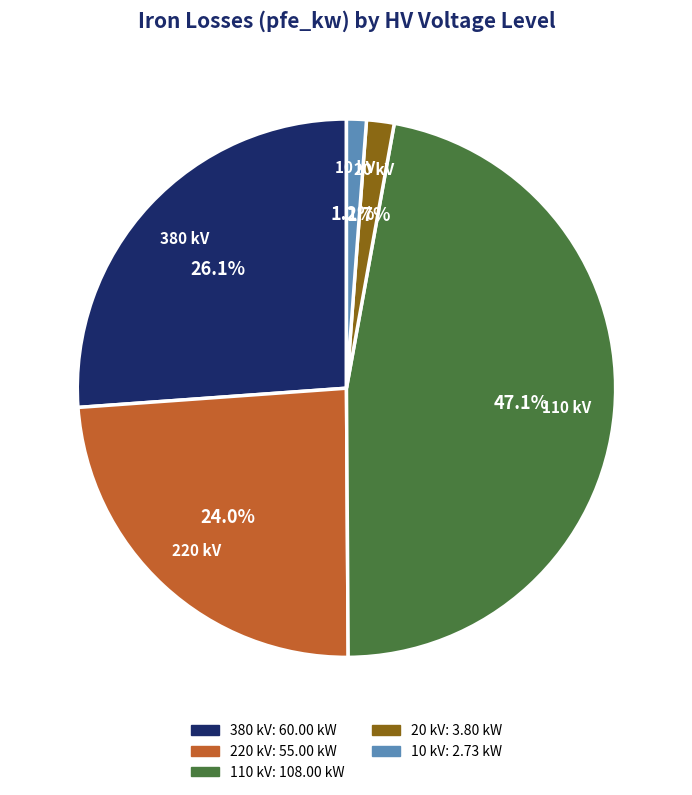

Which slice is the largest?

110 kV